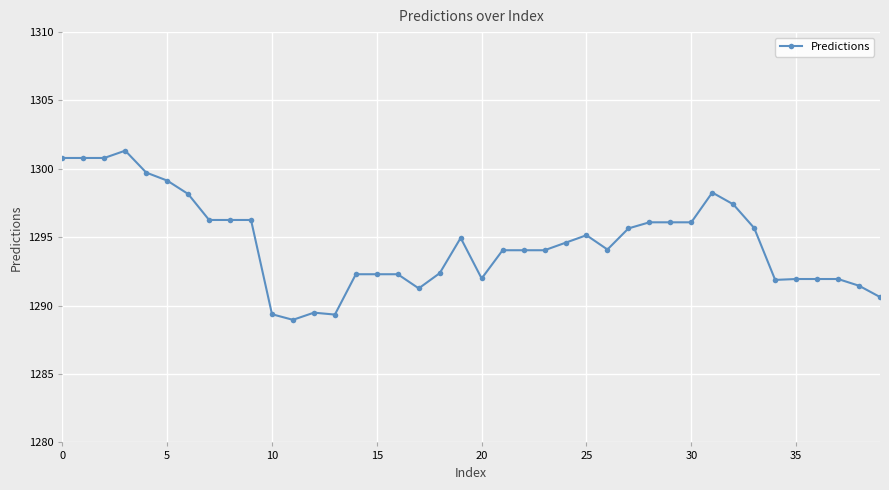

True or false: the data has more than 2 interior local peaks.

True